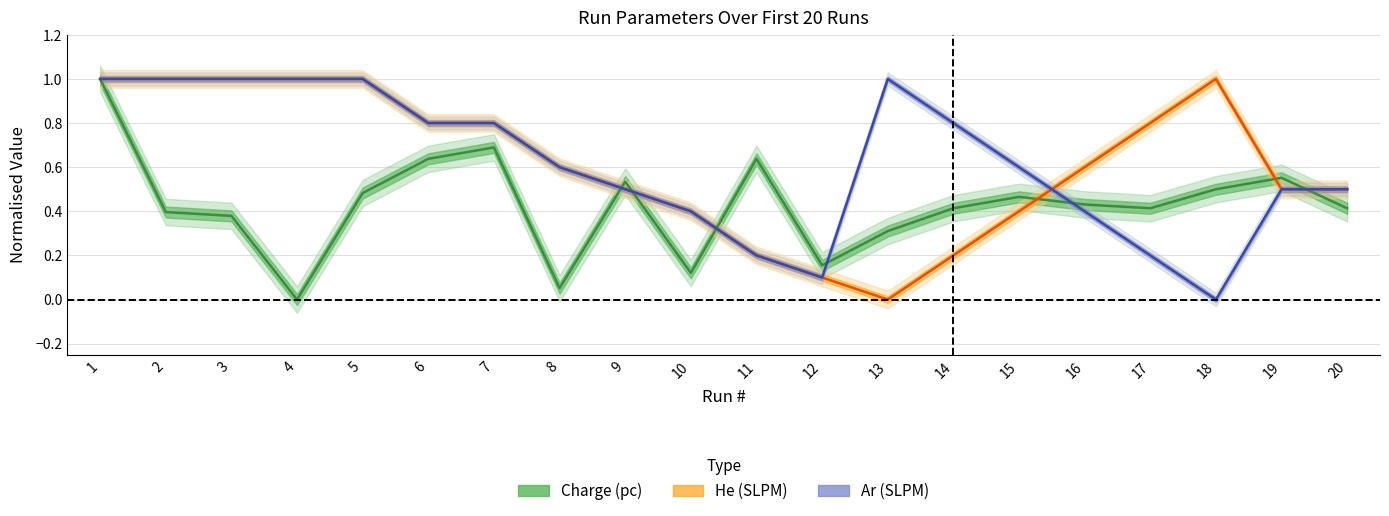

Which series ends up on top after the final intersection of Charge (pc) and He (SLPM)?

He (SLPM)